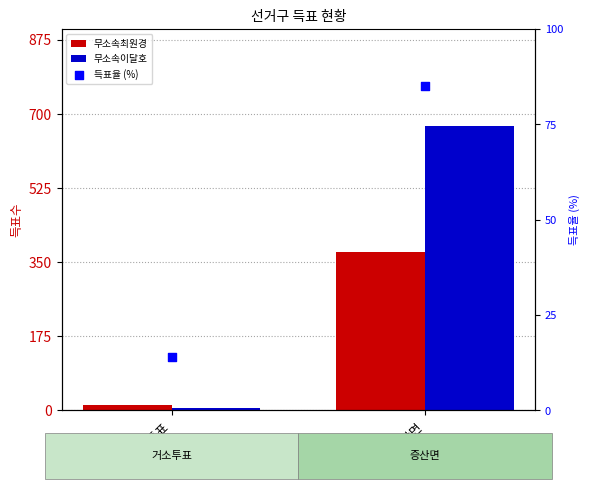

Which series has the largest total across all categories?

무소속이달호